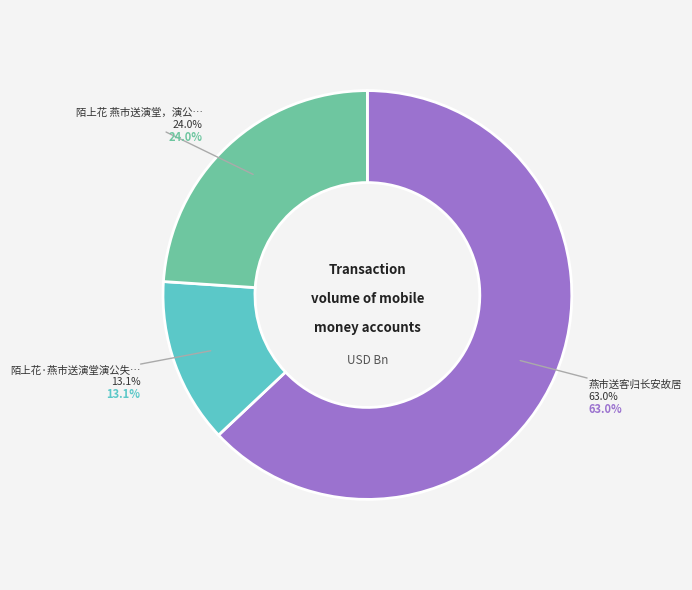

Does 燕市送客归长安故居 account for over 50% of the chart?

Yes